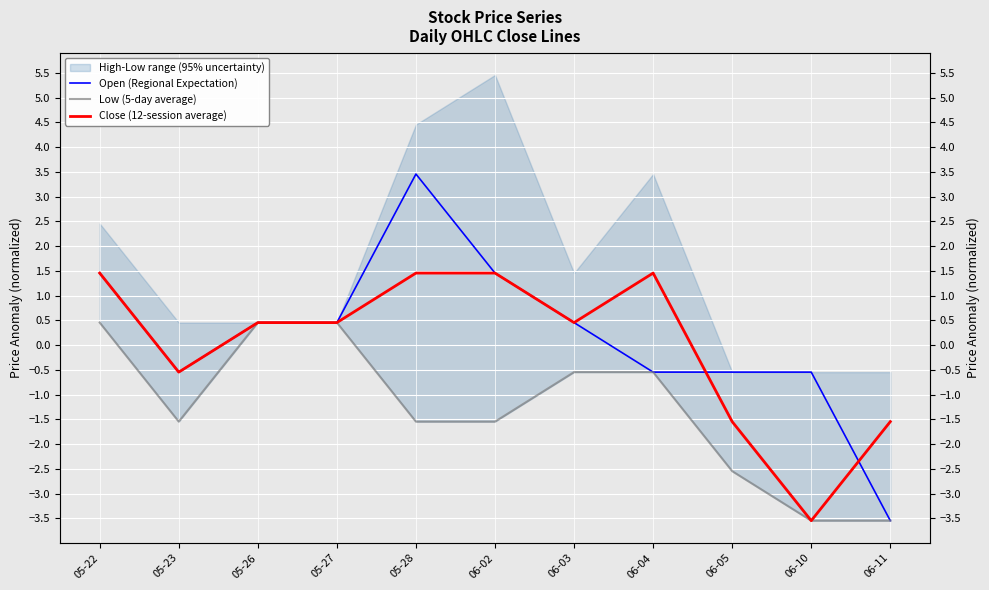

In Open (Regional Expectation), how many points are higher than both neighbors (excluding endpoints)?

1